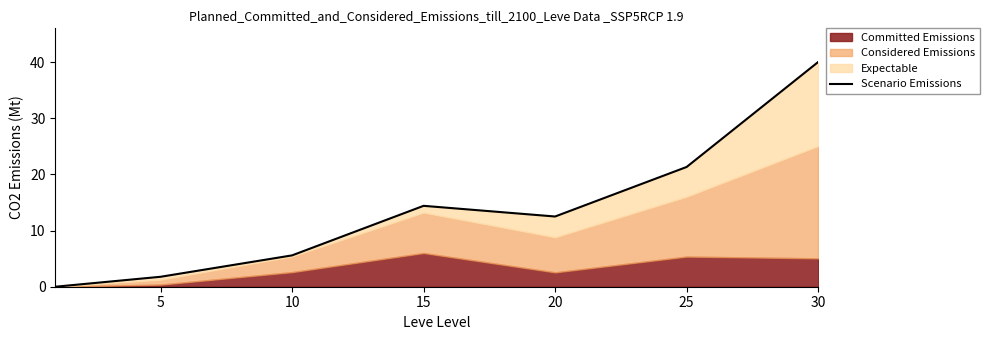

How many interior local peaks (higher than both neighbors) does the data have?

1